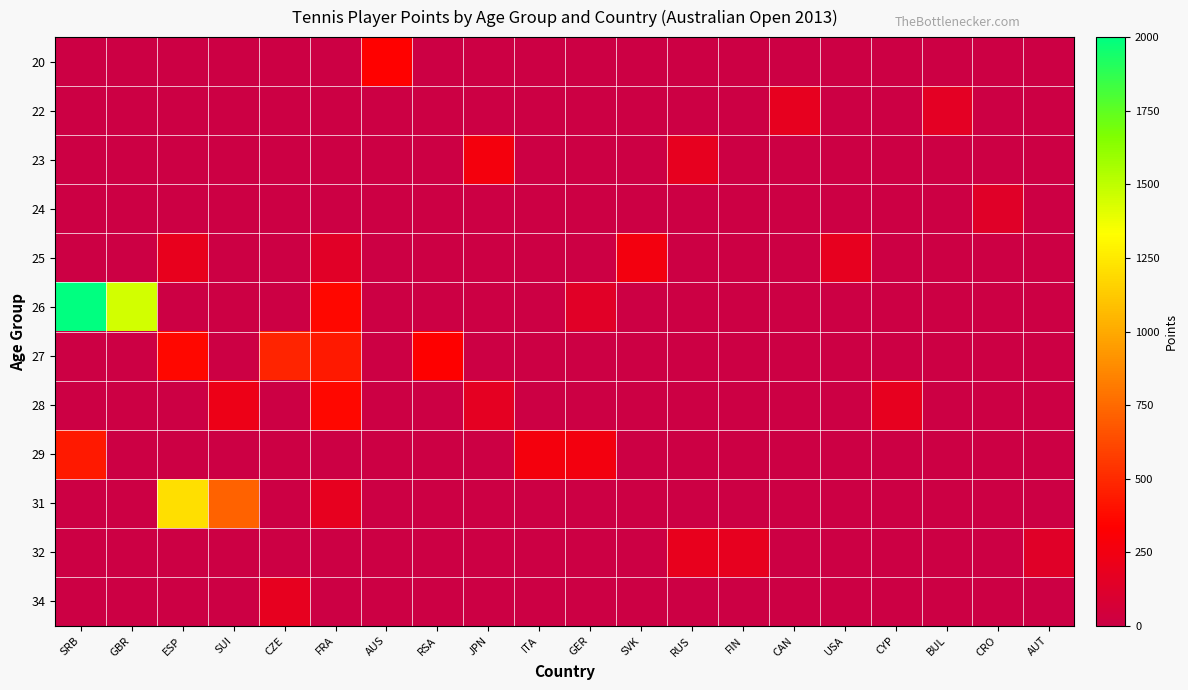

Which category has the highest value across all series?

SRB